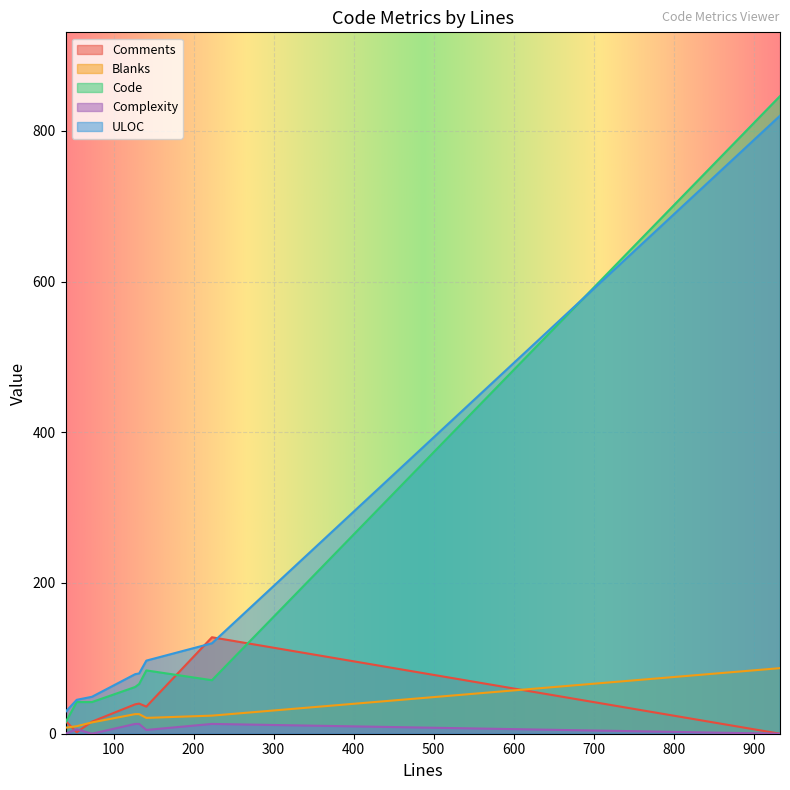

True or false: Complexity and ULOC cross at least once.

False